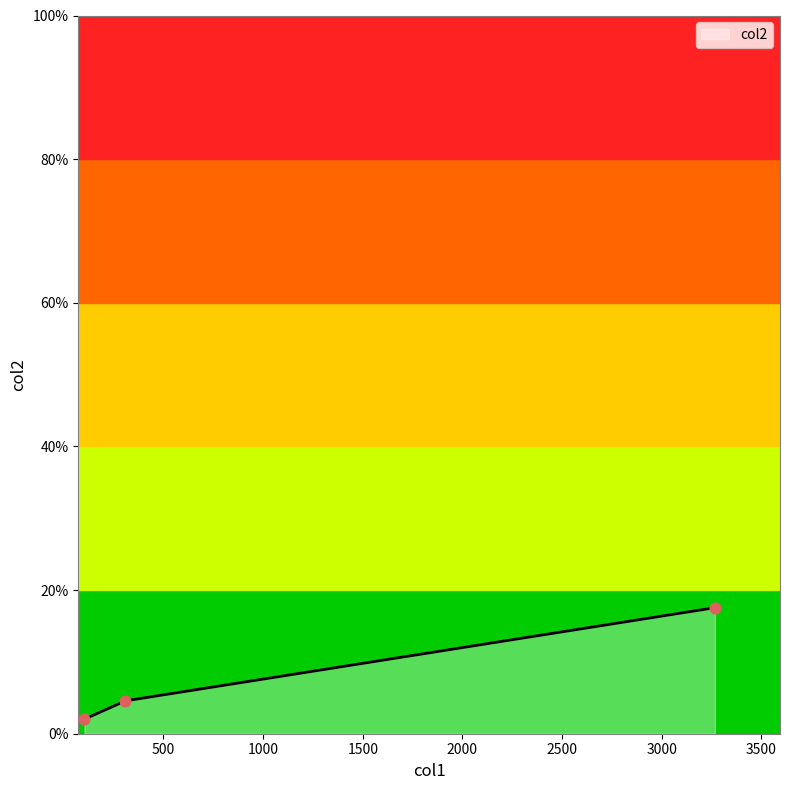

What is the sum of all values?

24.1